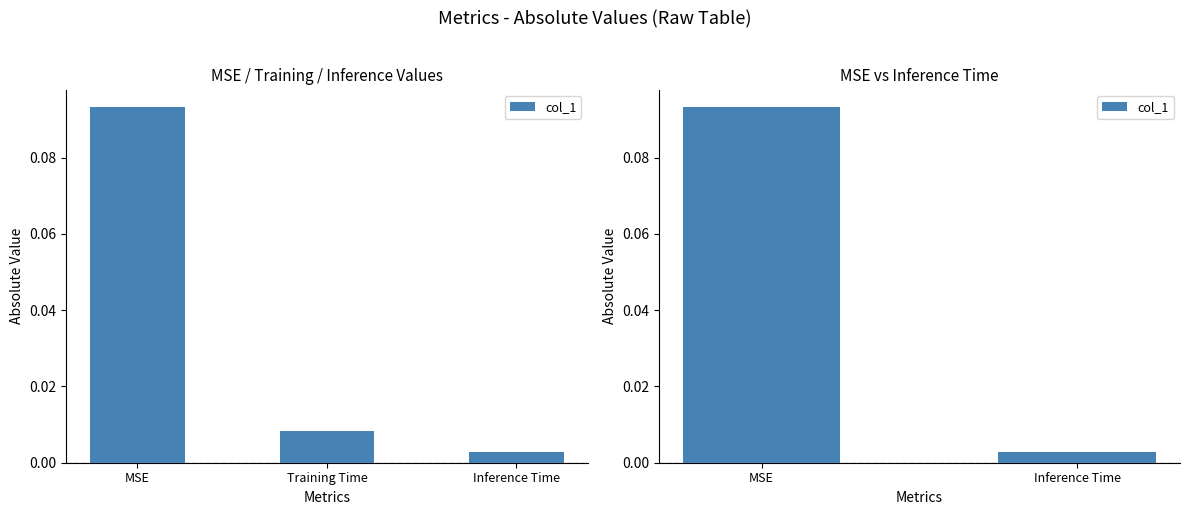

The chart shows a value of 0.1 at MSE. True or false?

True